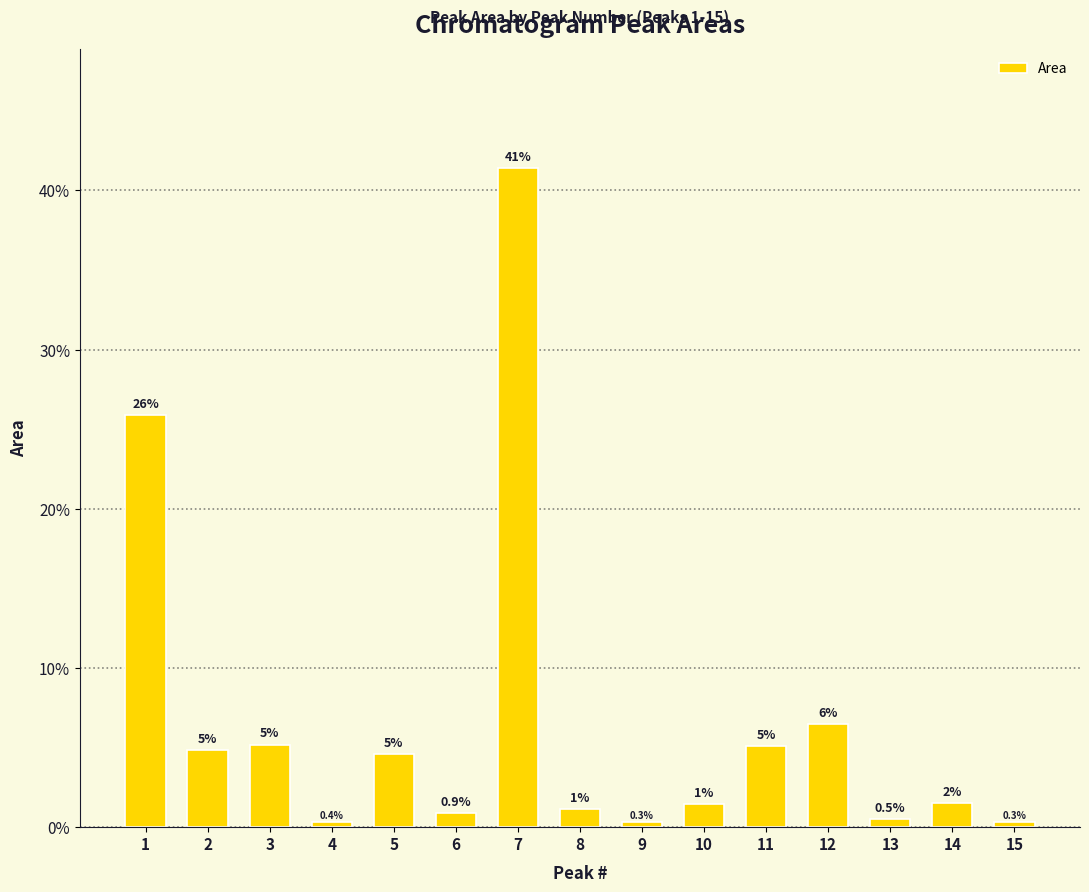

True or false: the data shows 0.1 at 9.

False